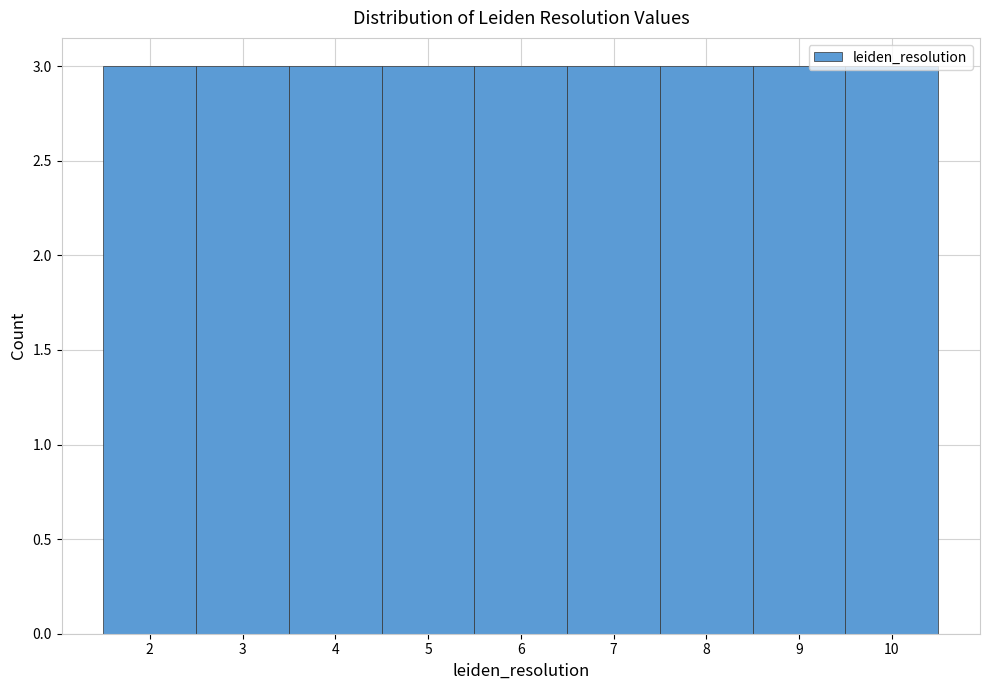

Reading left to right, list every bar in this chart as the range it spans on the x-axis followed by its height. The values are not printed on the chart, so give them approximately, as read against the axis.

1.5 to 2.5: 3
2.5 to 3.5: 3
3.5 to 4.5: 3
4.5 to 5.5: 3
5.5 to 6.5: 3
6.5 to 7.5: 3
7.5 to 8.5: 3
8.5 to 9.5: 3
9.5 to 10.5: 3